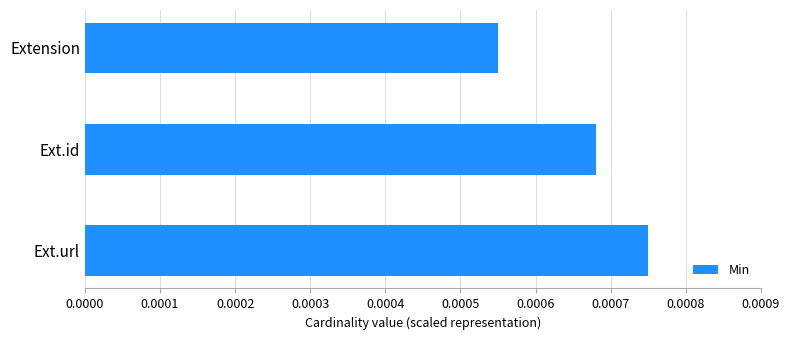

Rank the categories by value from lowest to highest.

Extension, Ext.id, Ext.url